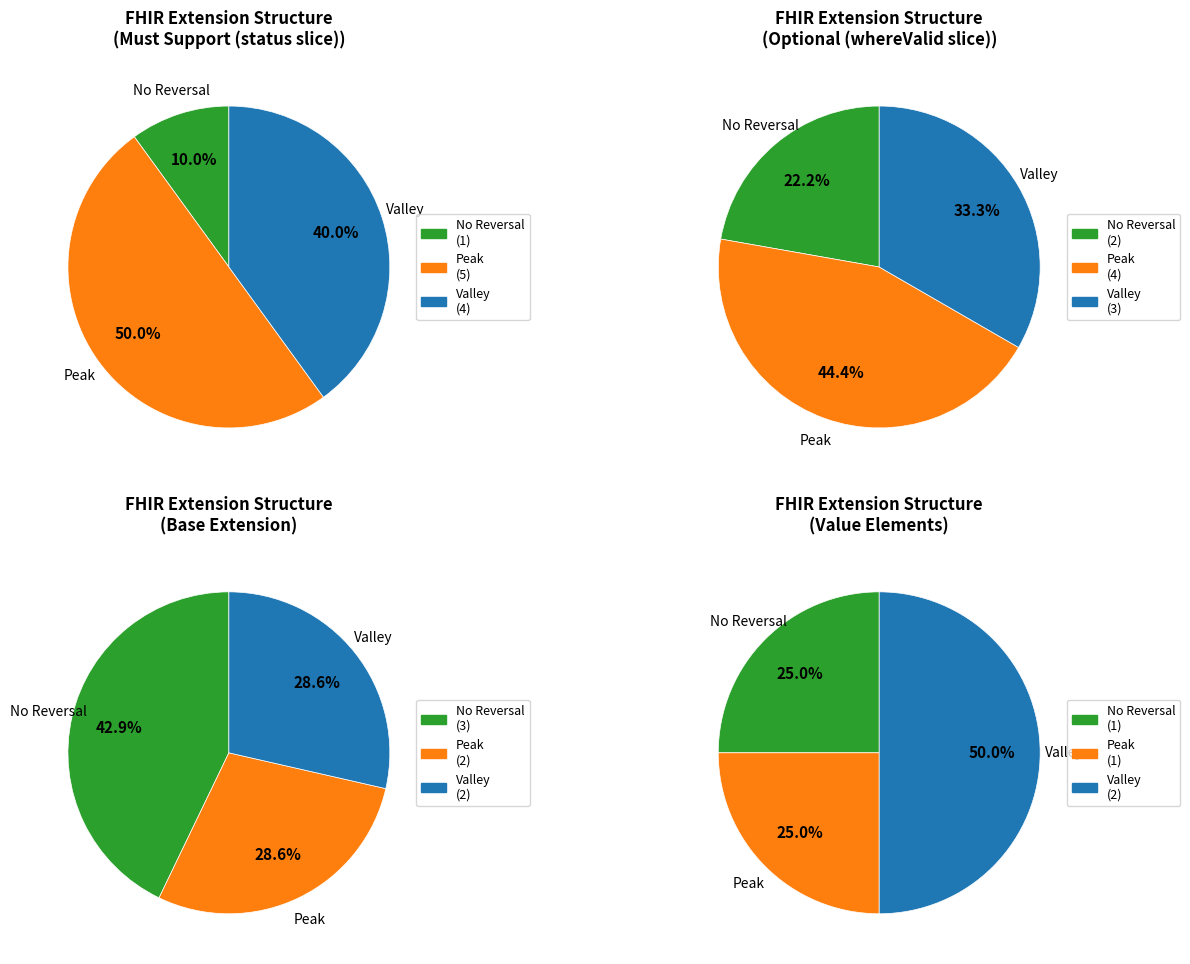

Is it true that Extension.extension.extension is 1% of the pie?

False